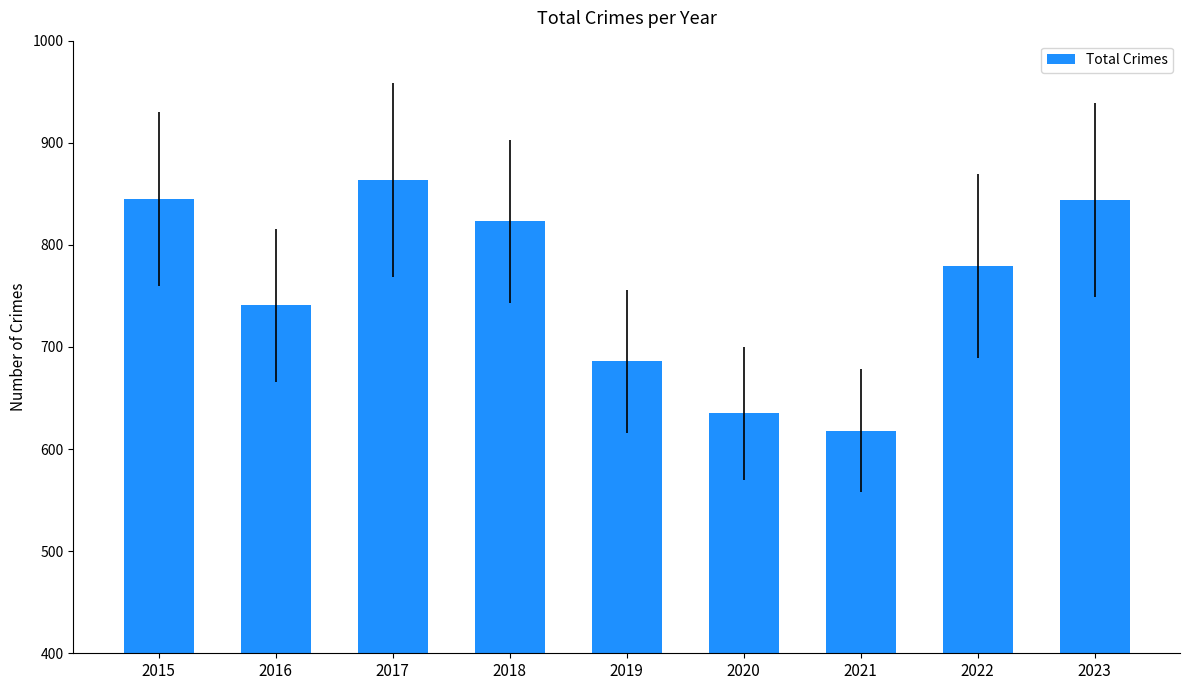

The chart shows a value of 1012 at 2020. True or false?

False